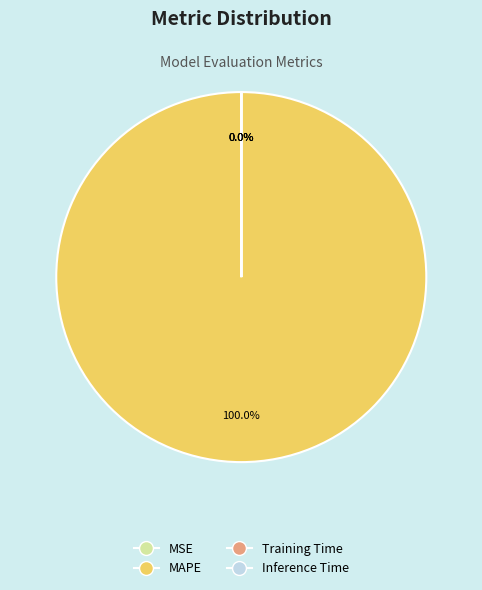

Which category accounts for the majority?

MAPE